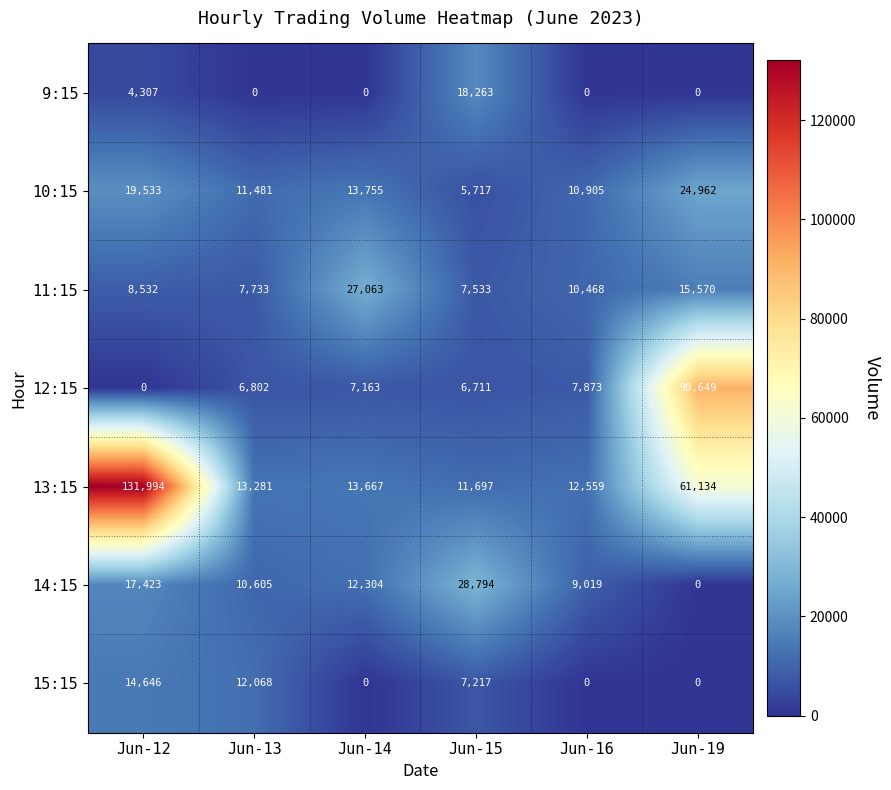

What is the difference between the second highest and second lowest values in the 13:15 series?

48575